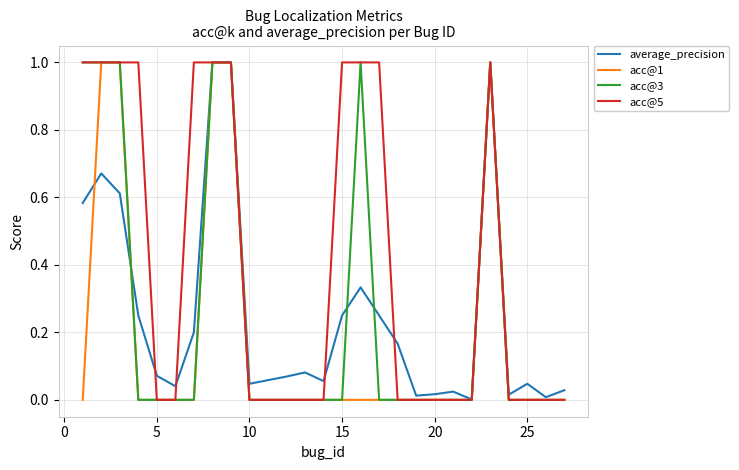

True or false: acc@3 and average_precision intersect in this chart.

True